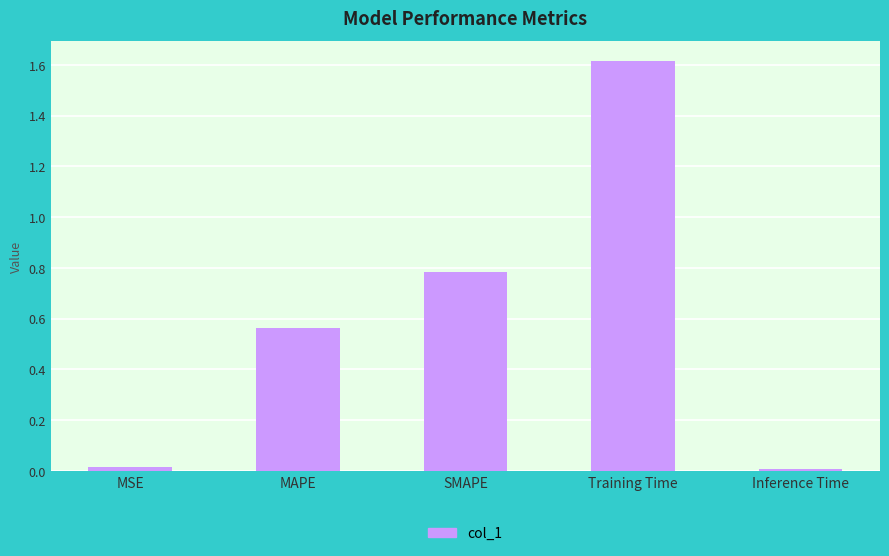

What is the change in value from MSE to SMAPE?

+0.8